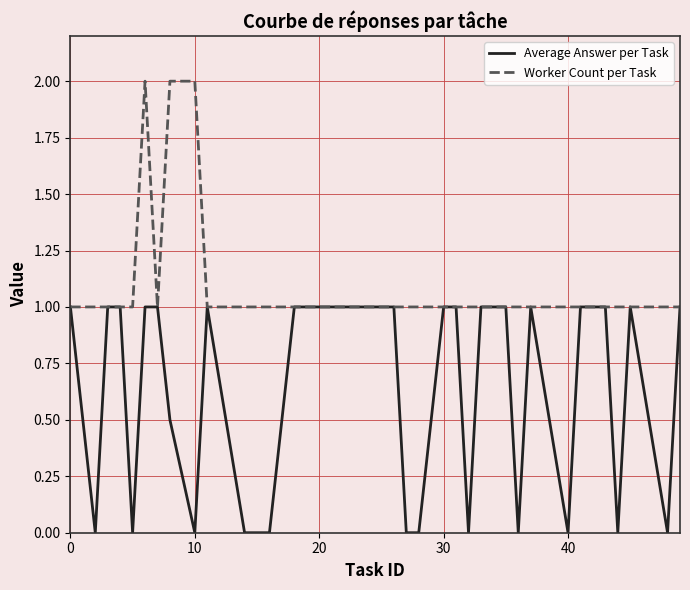

Which series has the largest total across all categories?

Worker Count per Task